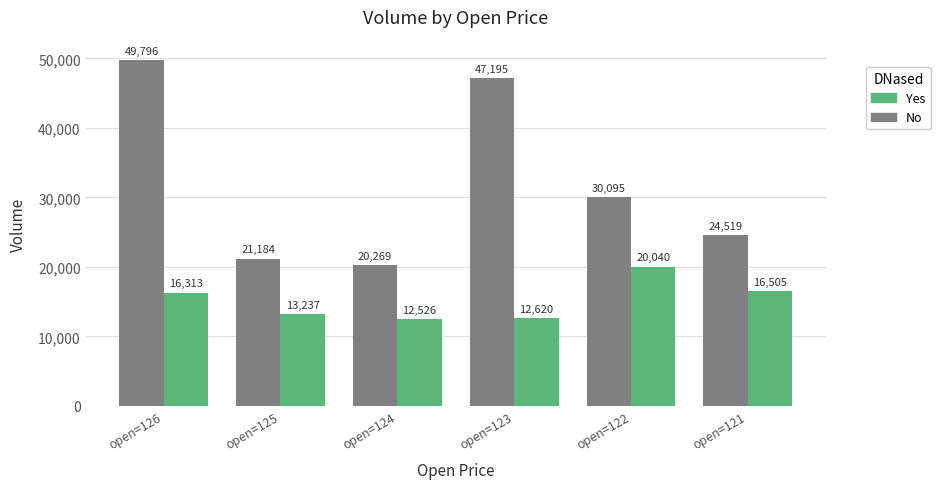

What is the difference between the highest and lowest values at open=123?

34575.7